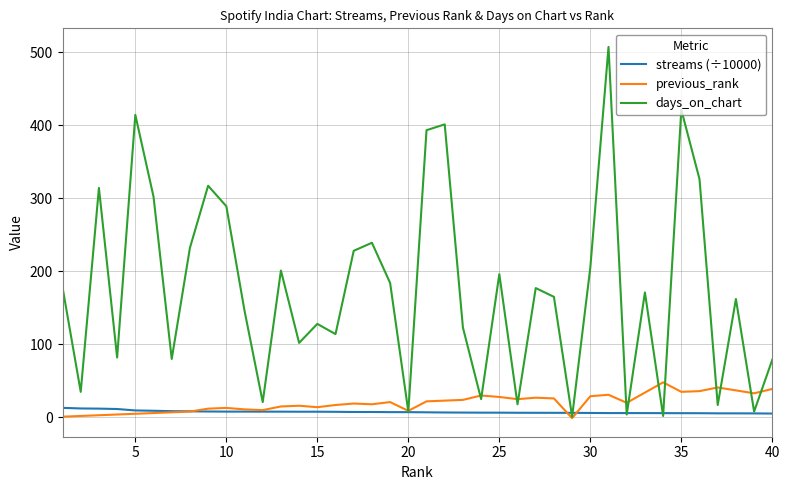

Which series has the largest total across all categories?

days_on_chart